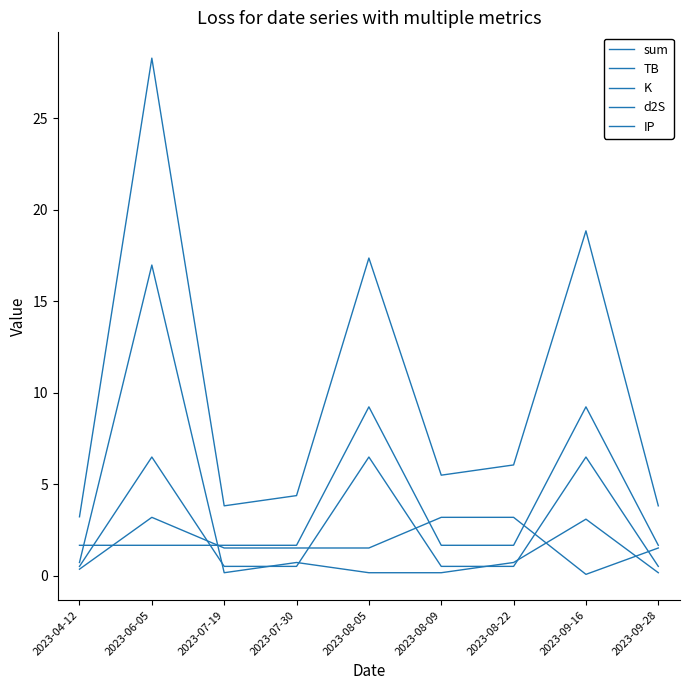

Is the value of TB at 2023-08-22 greater than the value of IP at 2023-09-28?

Yes